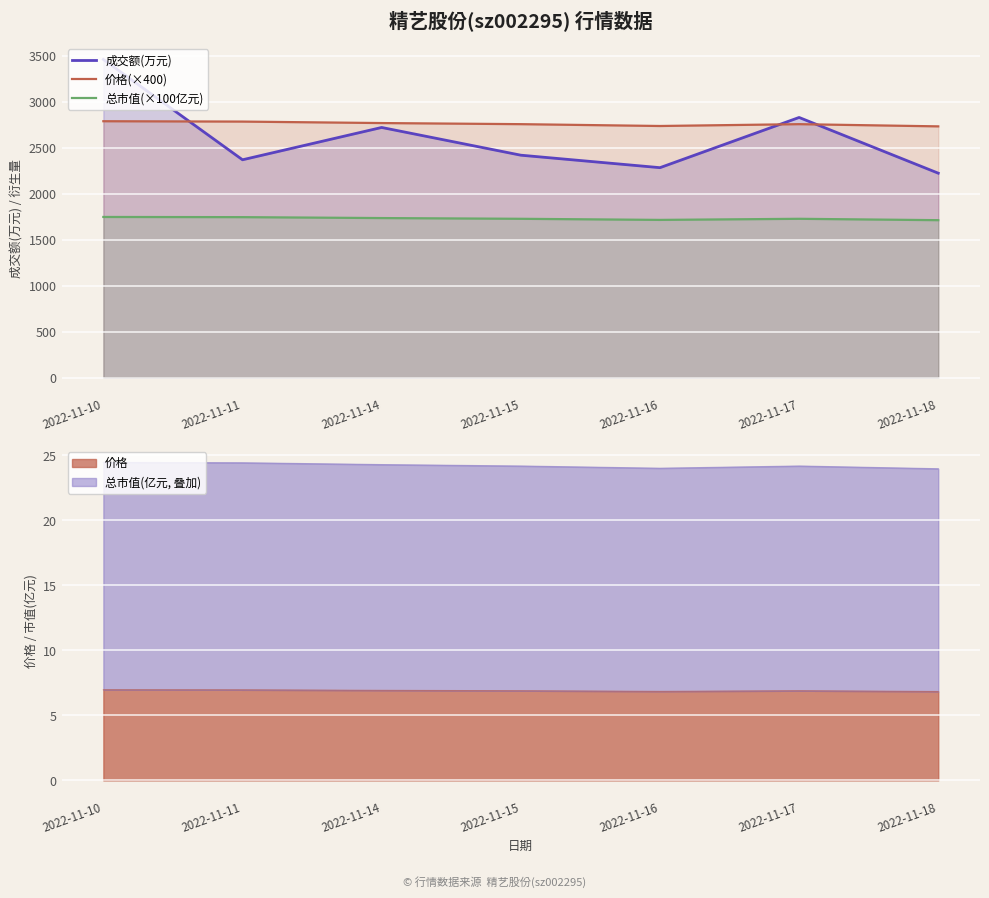

Which category has the lowest value in the 价格(×400) series?

2022-11-18